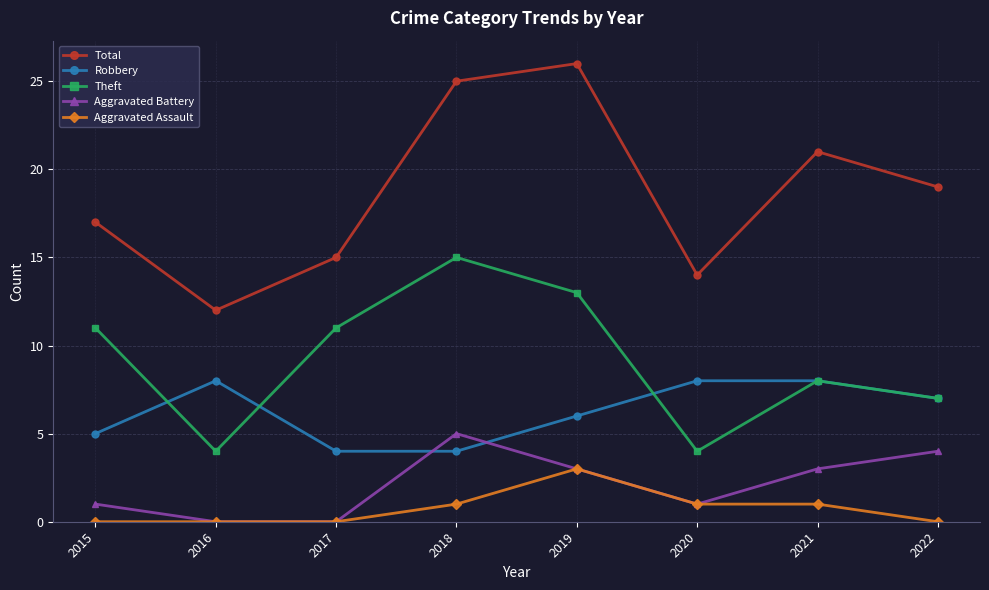

What is the spread (max minus min) of values at 2022?

19